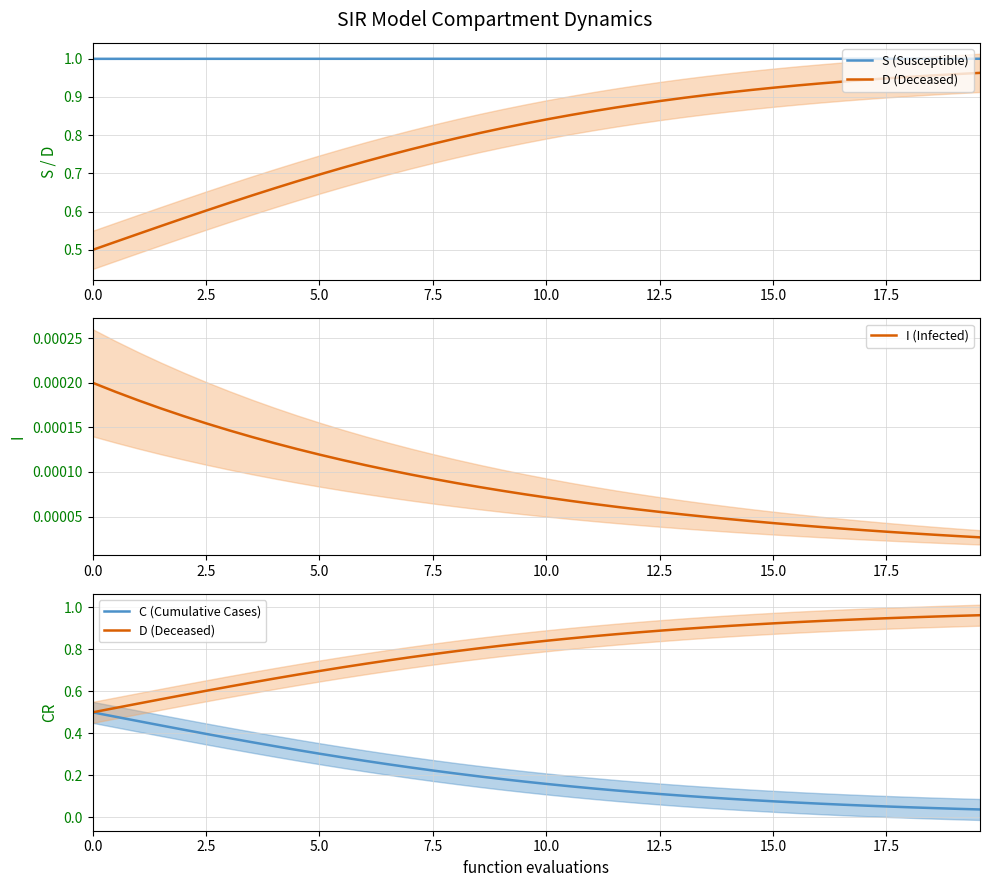

Is the value of D (Deceased) at 15.0 greater than the value of C (Cumulative Cases) at 13?

Yes